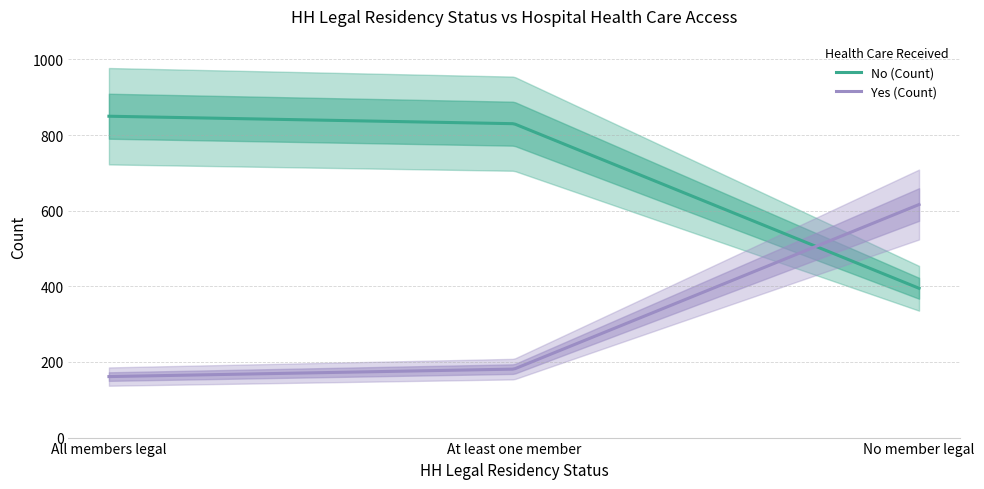

At which category does the chart reach its minimum across all series?

All members legal